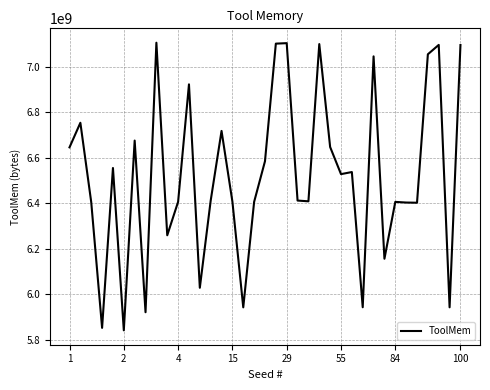

How many distinct data groups are displayed?

1